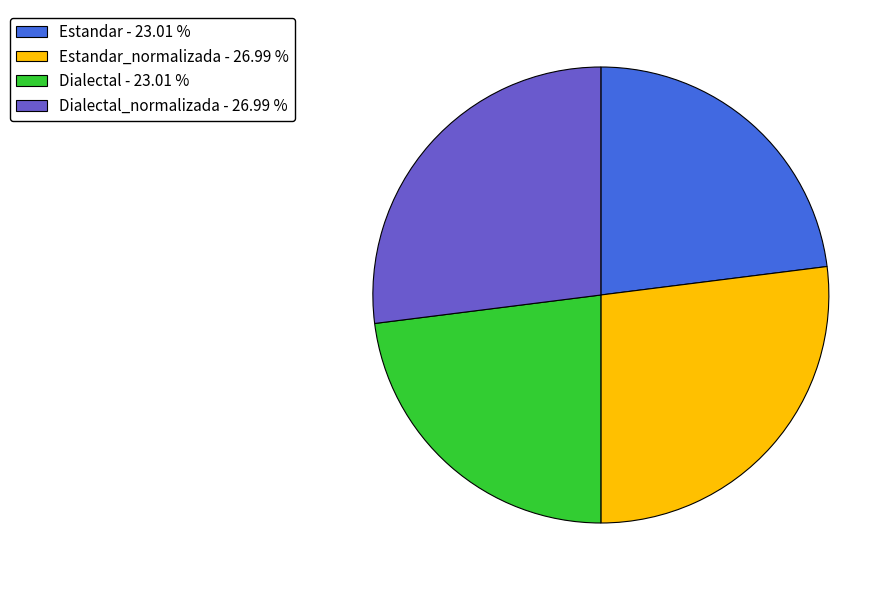

Which has a higher value, Dialectal_normalizada - 26.99 % or Dialectal - 23.01 %?

Dialectal_normalizada - 26.99 %